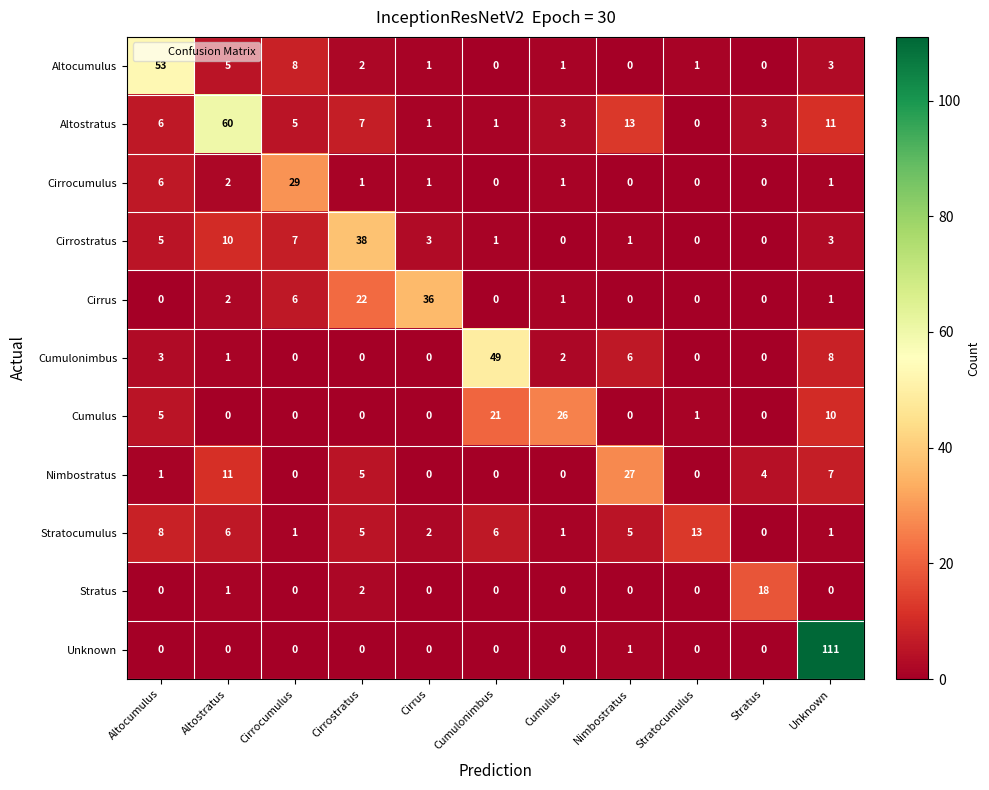

At which label does Altocumulus reach its peak?

Altocumulus